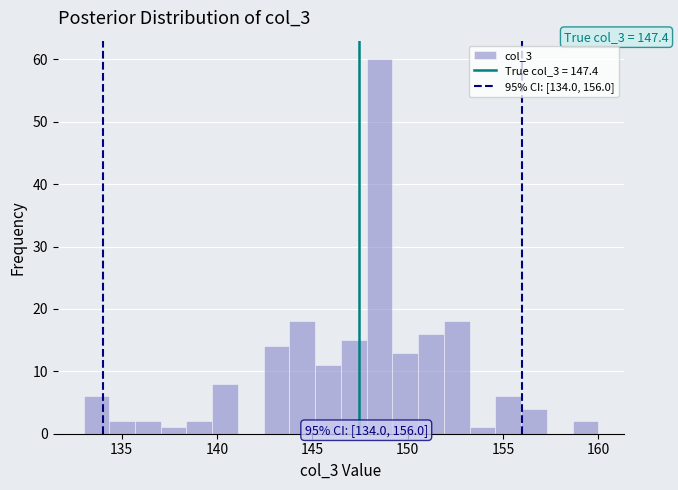

Read against the x-axis, roughly where is the centre of the tallest bar?

148.5